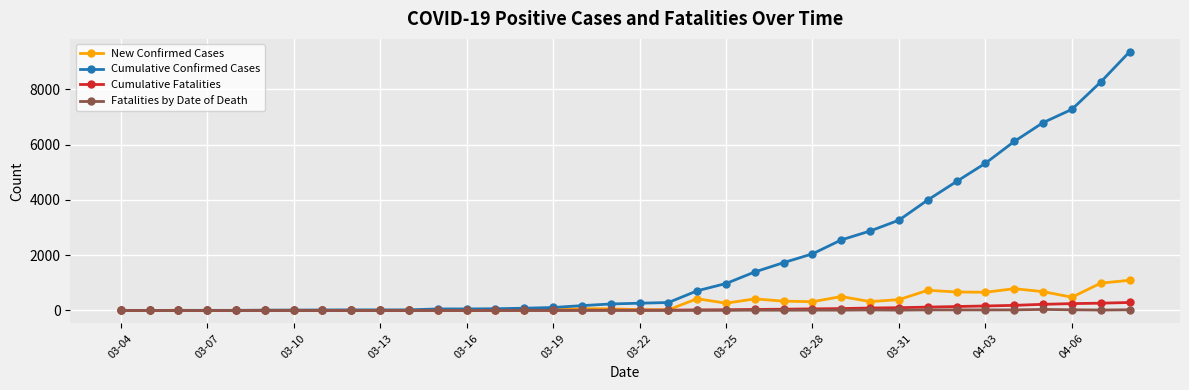

Which series has the largest total across all categories?

Cumulative Confirmed Cases